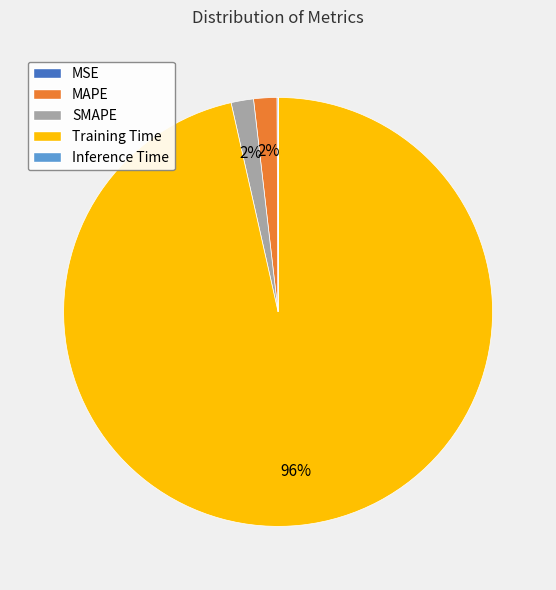

The SMAPE slice represents 2% of the pie. True or false?

True